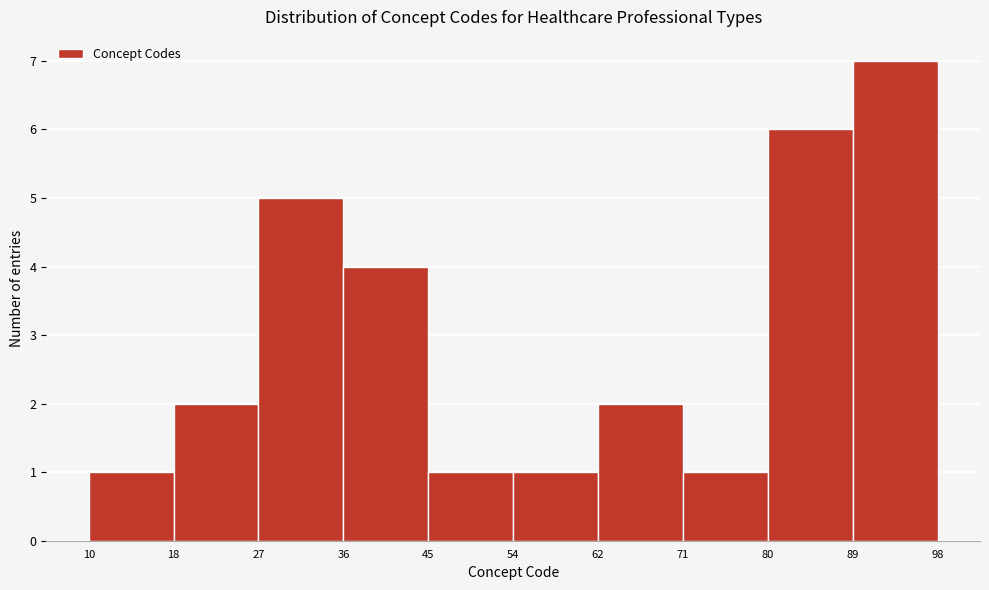

Over which range of the x-axis is the bar tallest?

89 to 98